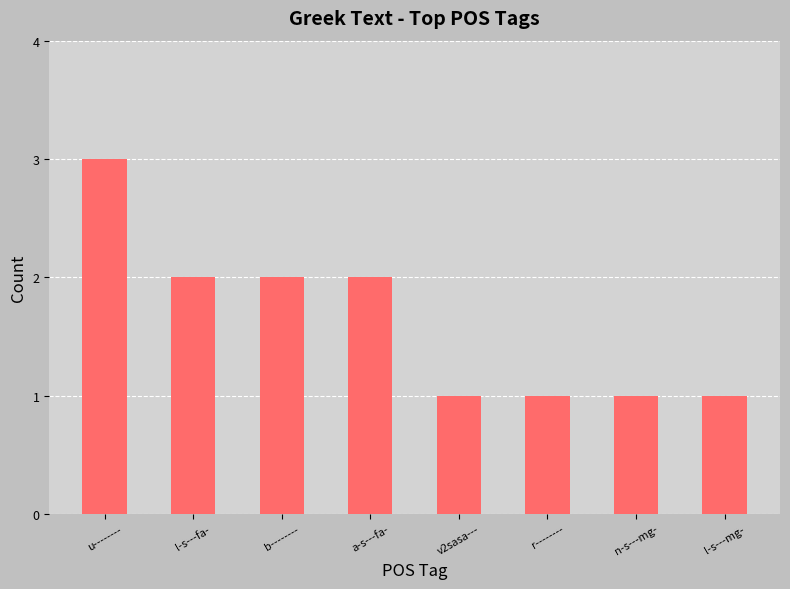

Reading left to right, list all the values displayed in this chart.

3	2	2	2	1	1	1	1